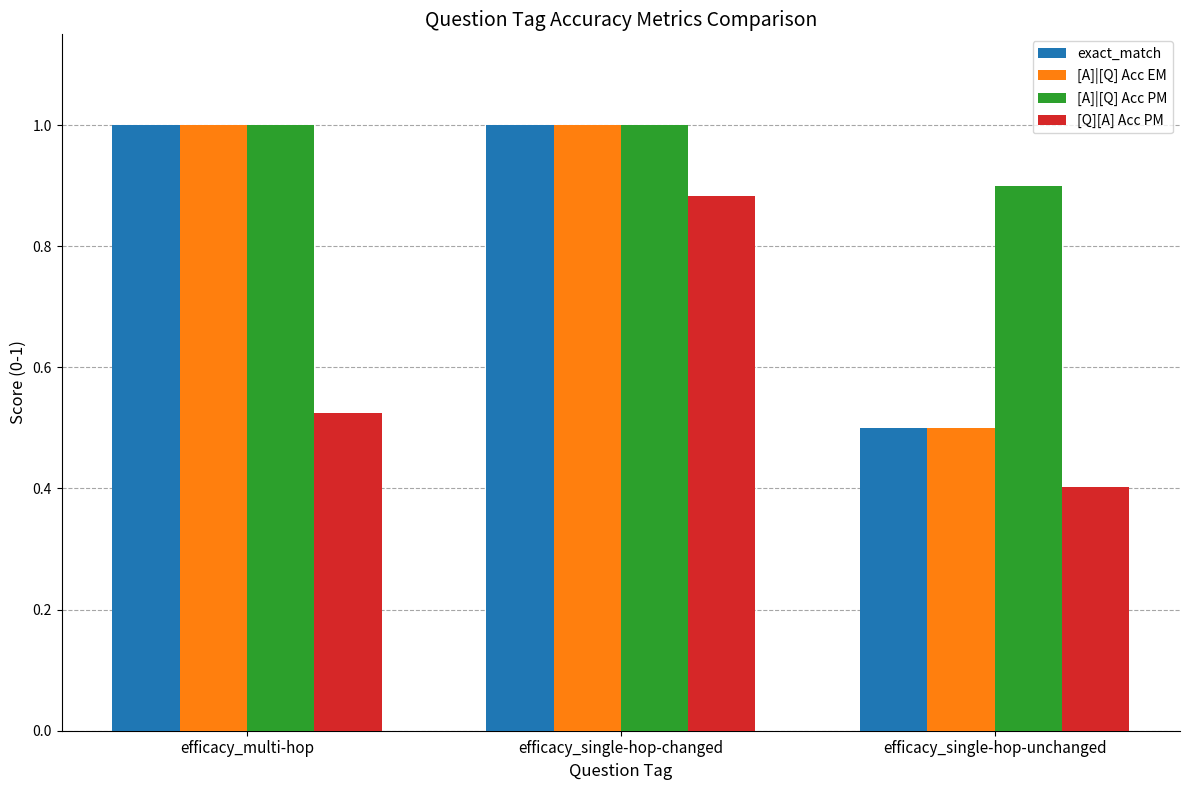

What is the sum of the [Q][A] Acc PM values at efficacy_multi-hop and efficacy_single-hop-changed?

1.4